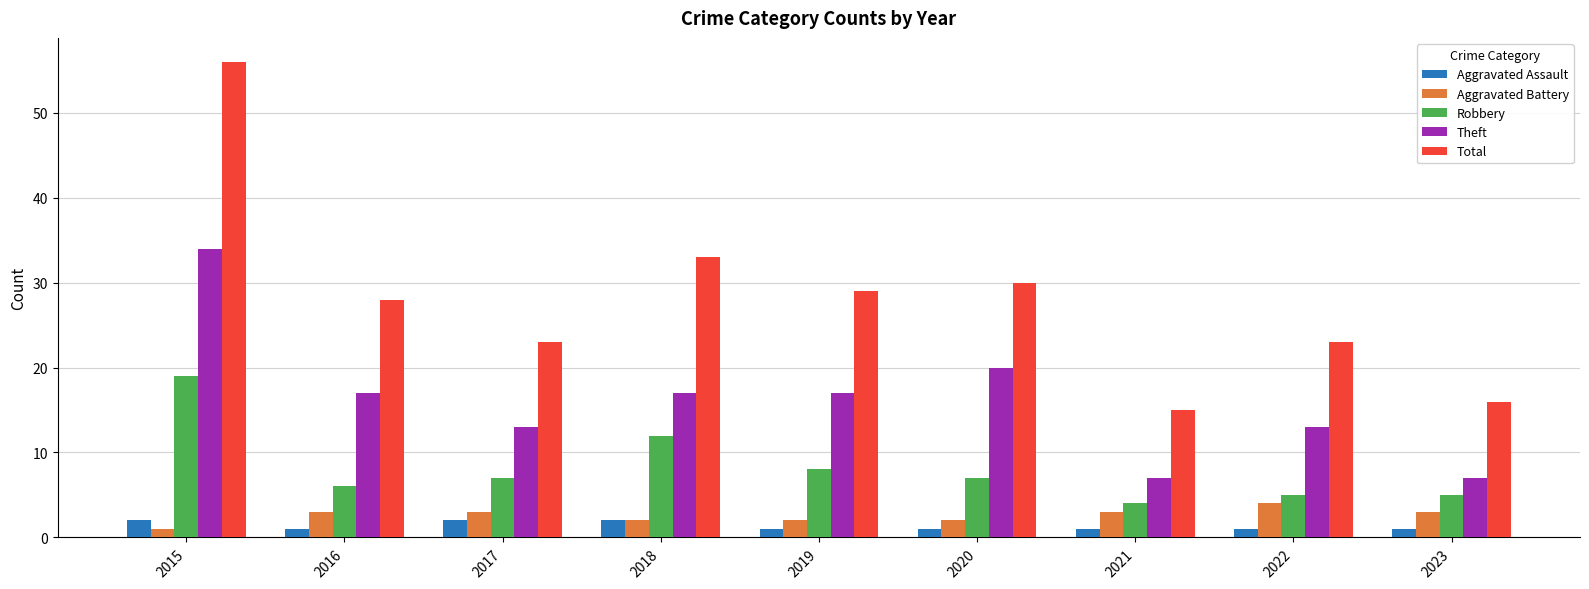

Does the chart contain stacked bars?

No